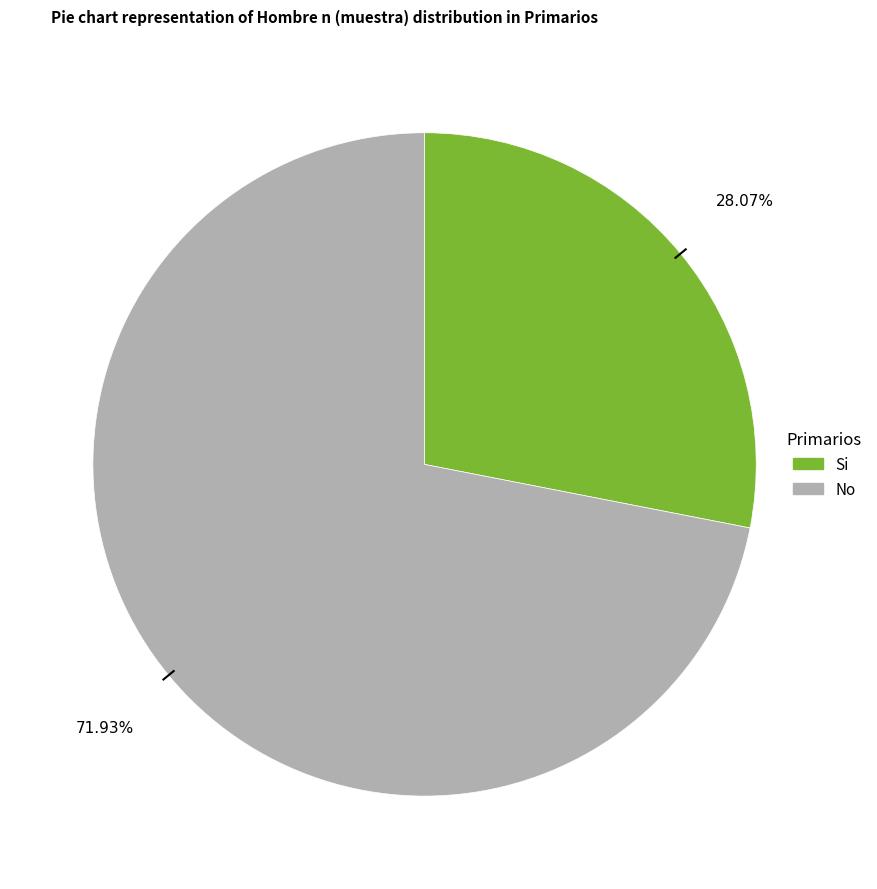

Rank the categories by value from highest to lowest.

No, Si